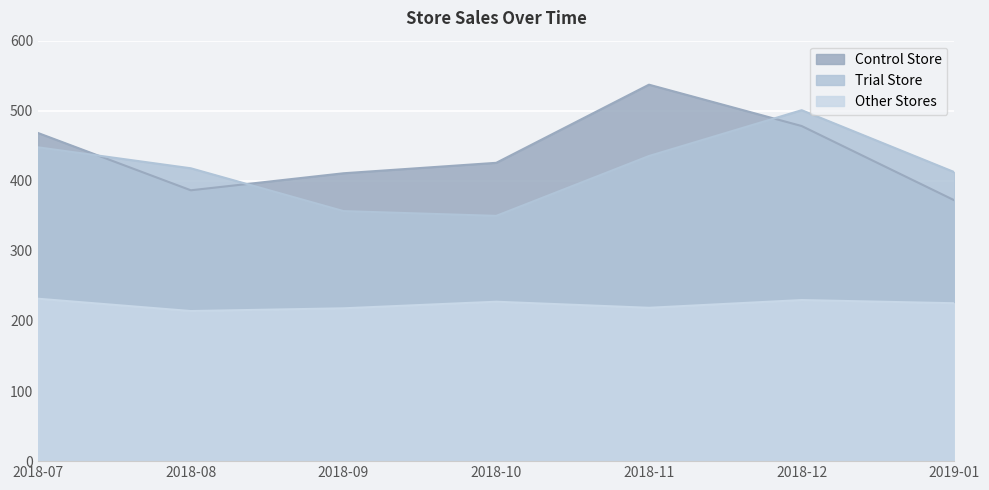

Between 2018-11 and 2018-12, which series saw the biggest shift?

Trial Store